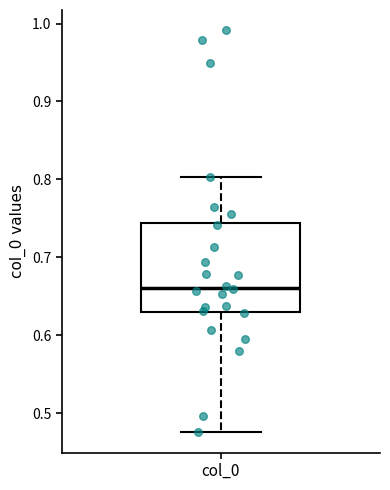

Transcribe this box plot: give where the median line is, the range the box spans, and where the two whiskers end, as read against the y-axis. The values are not printed on the chart, so give them approximately, as read against the axis.

median 0.66, box 0.63 to 0.74, whiskers 0.48 to 0.80